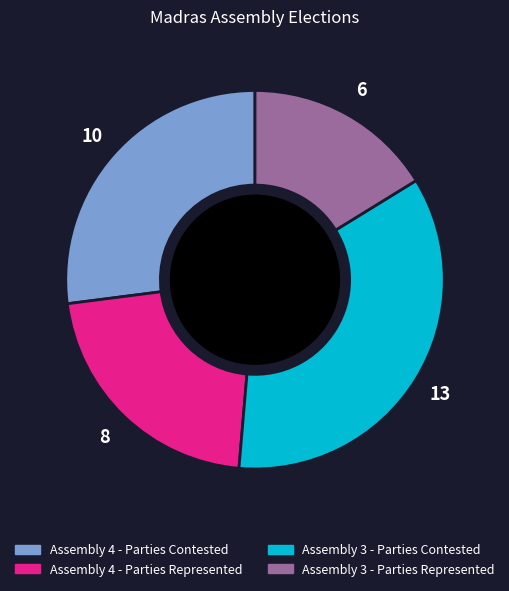

Approximately how many times larger is the value at Assembly 3 - Parties Contested compared to Assembly 3 - Parties Represented?

2.2